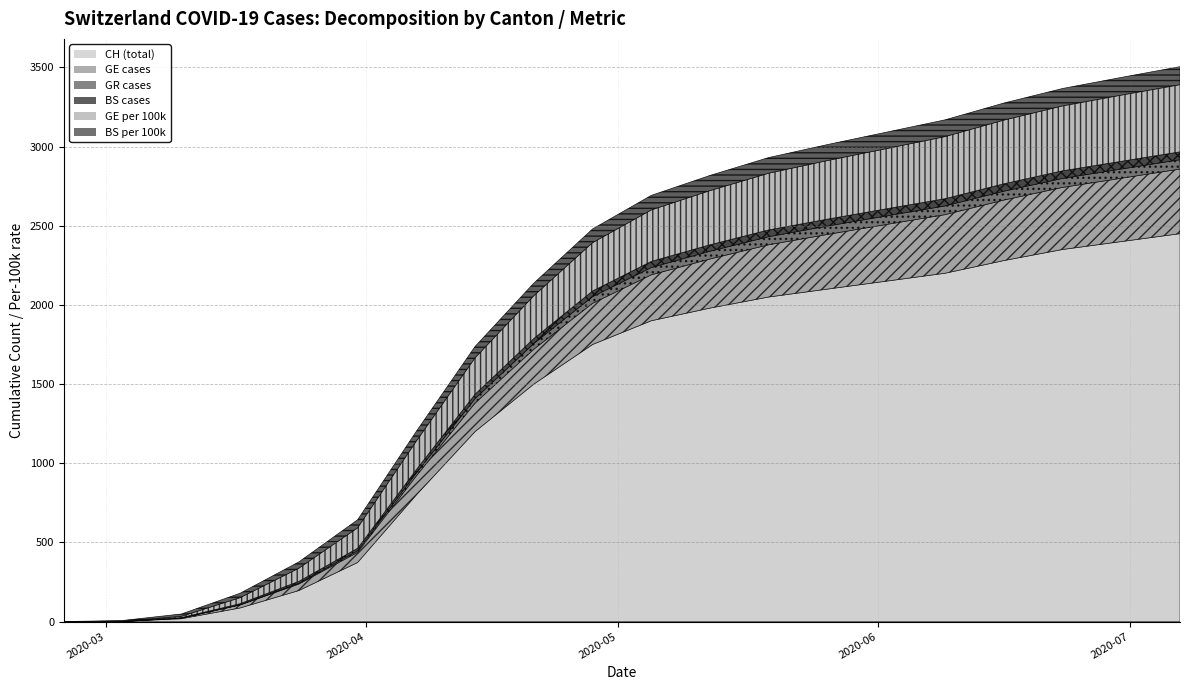

What position from the left is 2020-06-23?

18